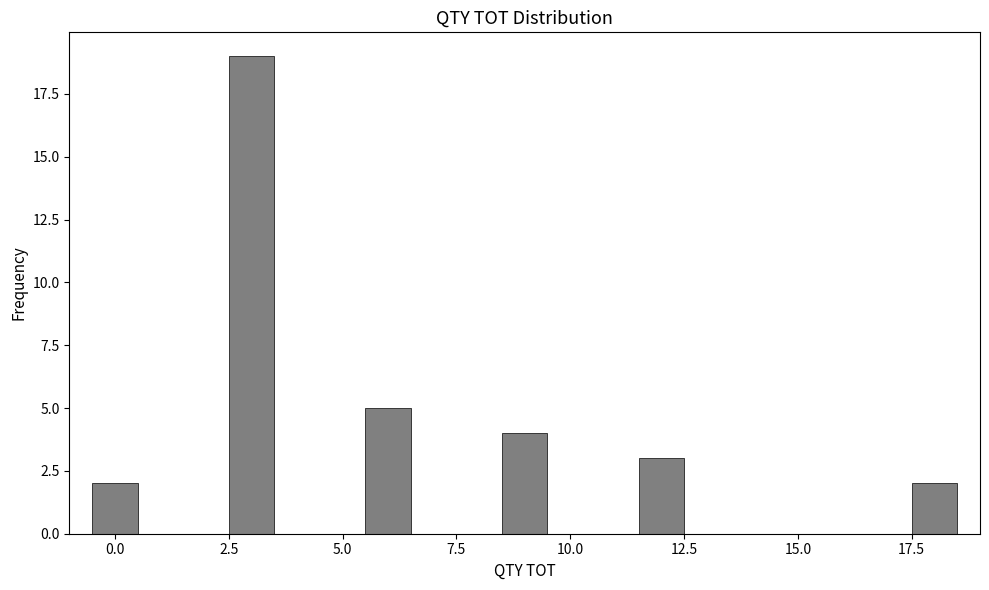

Read against the x-axis, roughly where is the centre of the tallest bar?

3.0